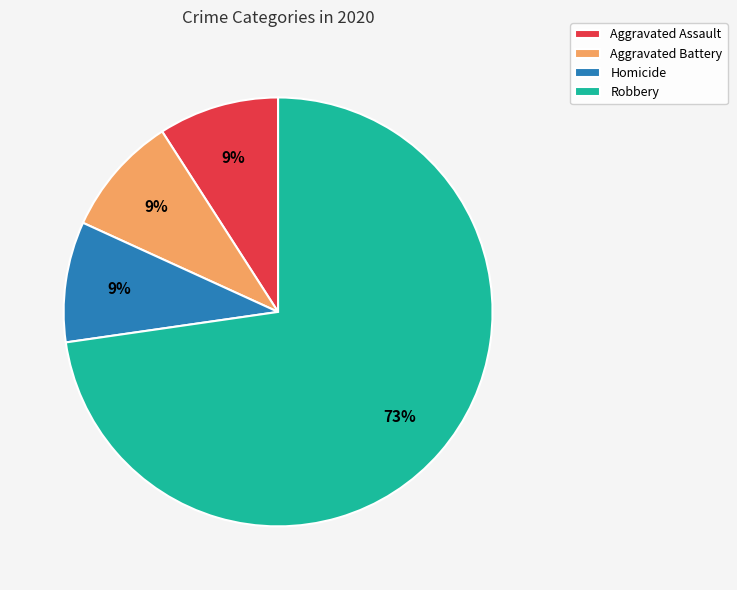

Which slice is the largest?

Robbery